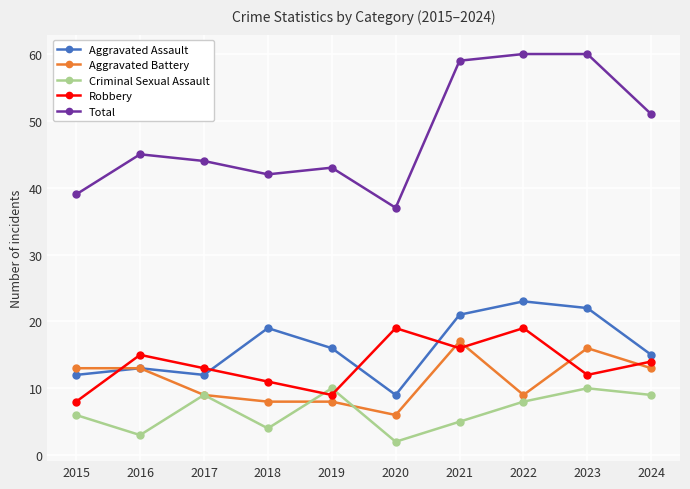

List the series in order of their peak value, lowest first.

Criminal Sexual Assault, Aggravated Battery, Robbery, Aggravated Assault, Total